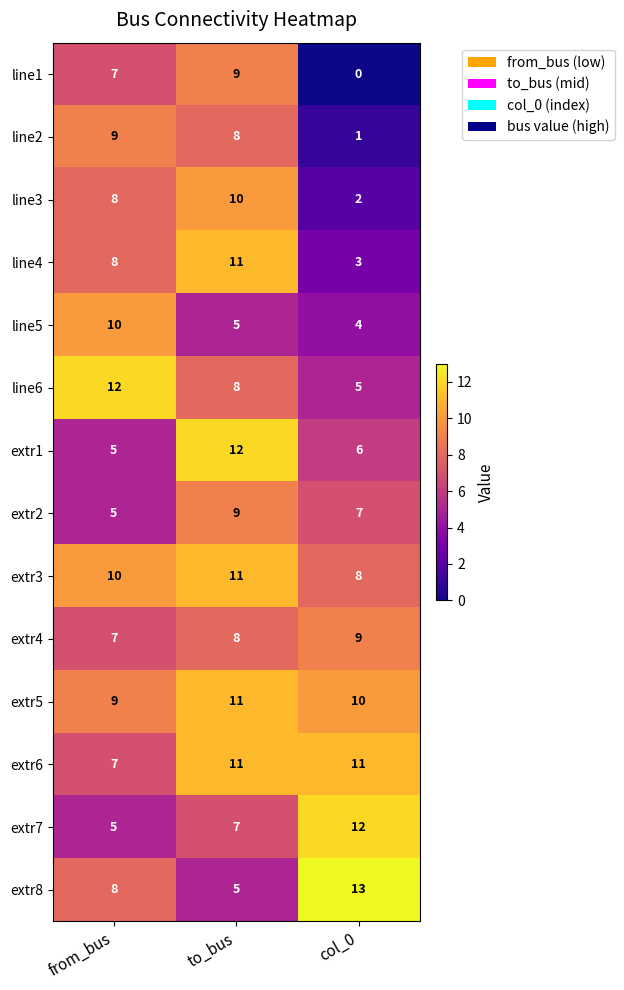

At which label is extr4 closest to 8?

to_bus